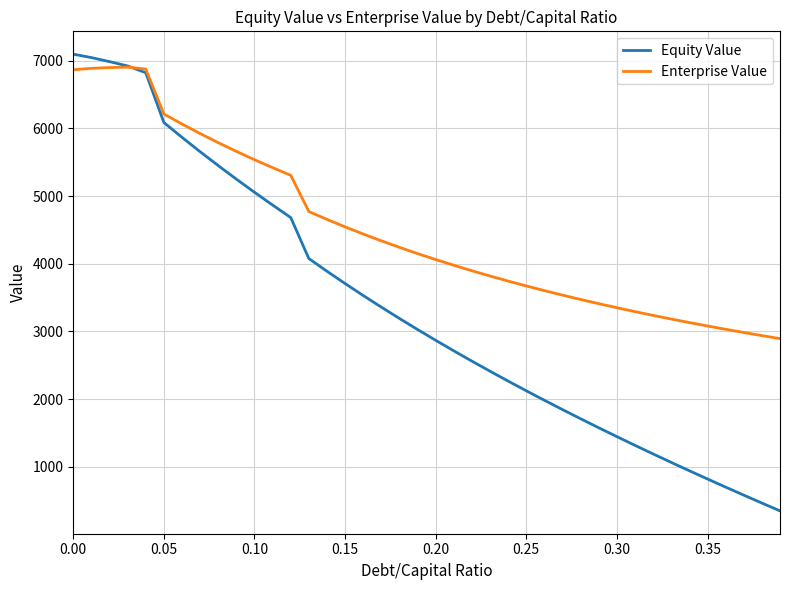

List the series in order of their overall mean, highest first.

Enterprise Value, Equity Value